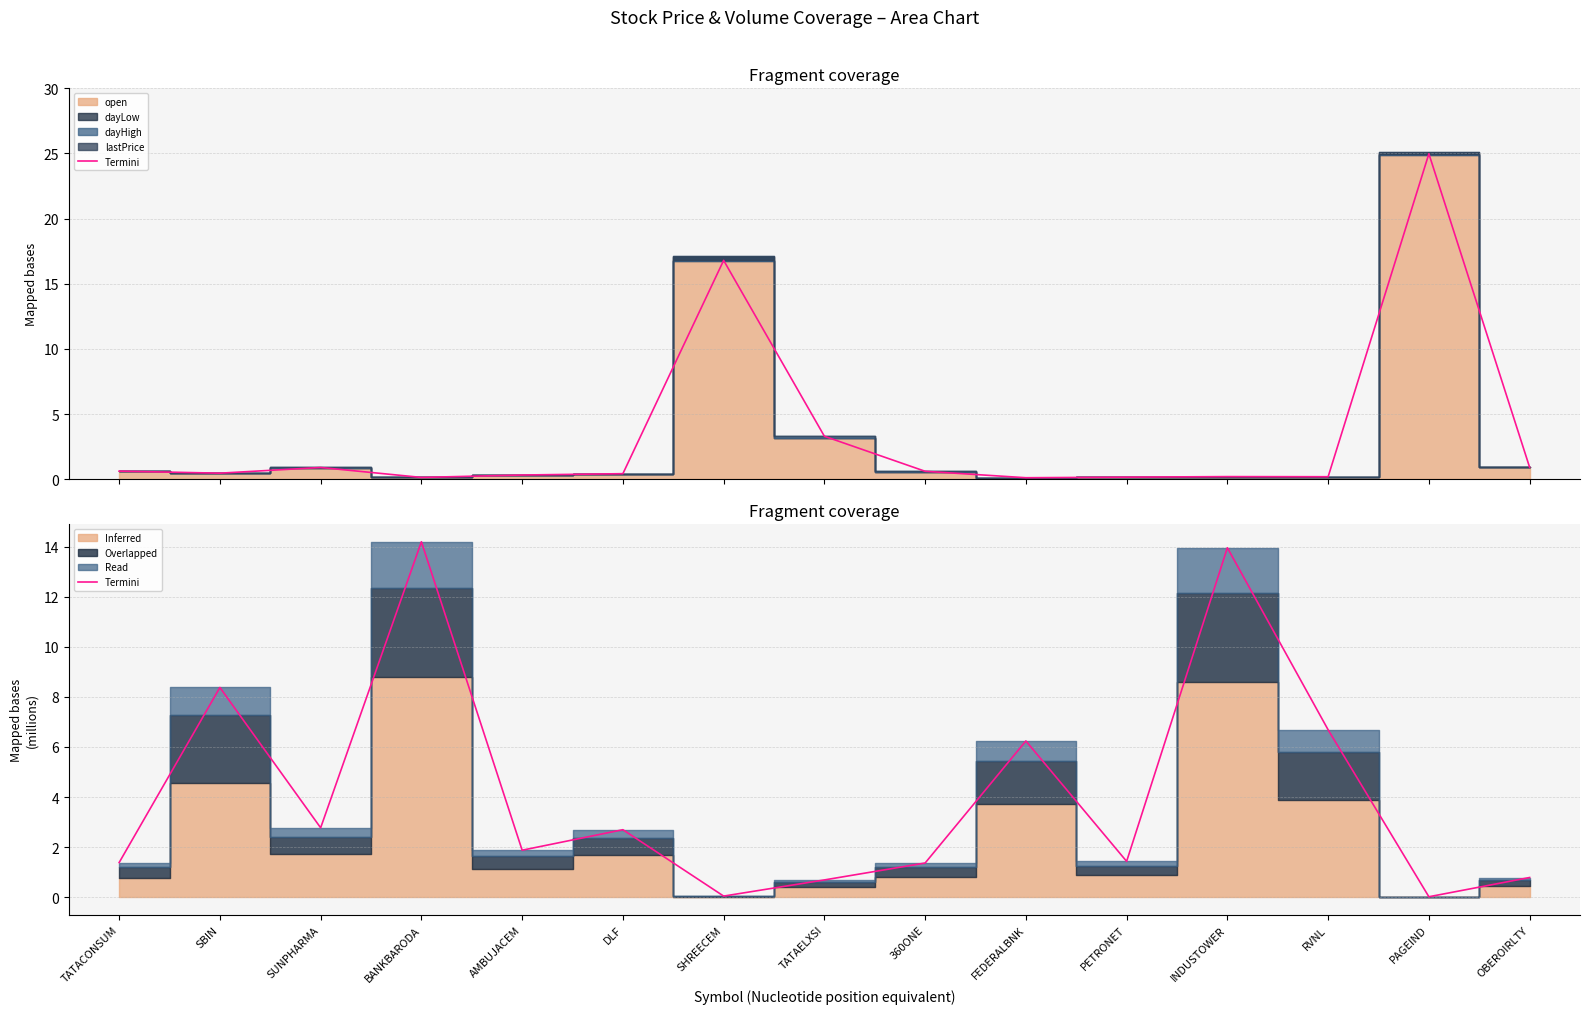

What is the change in value from TATACONSUM to SUNPHARMA?

+1.4